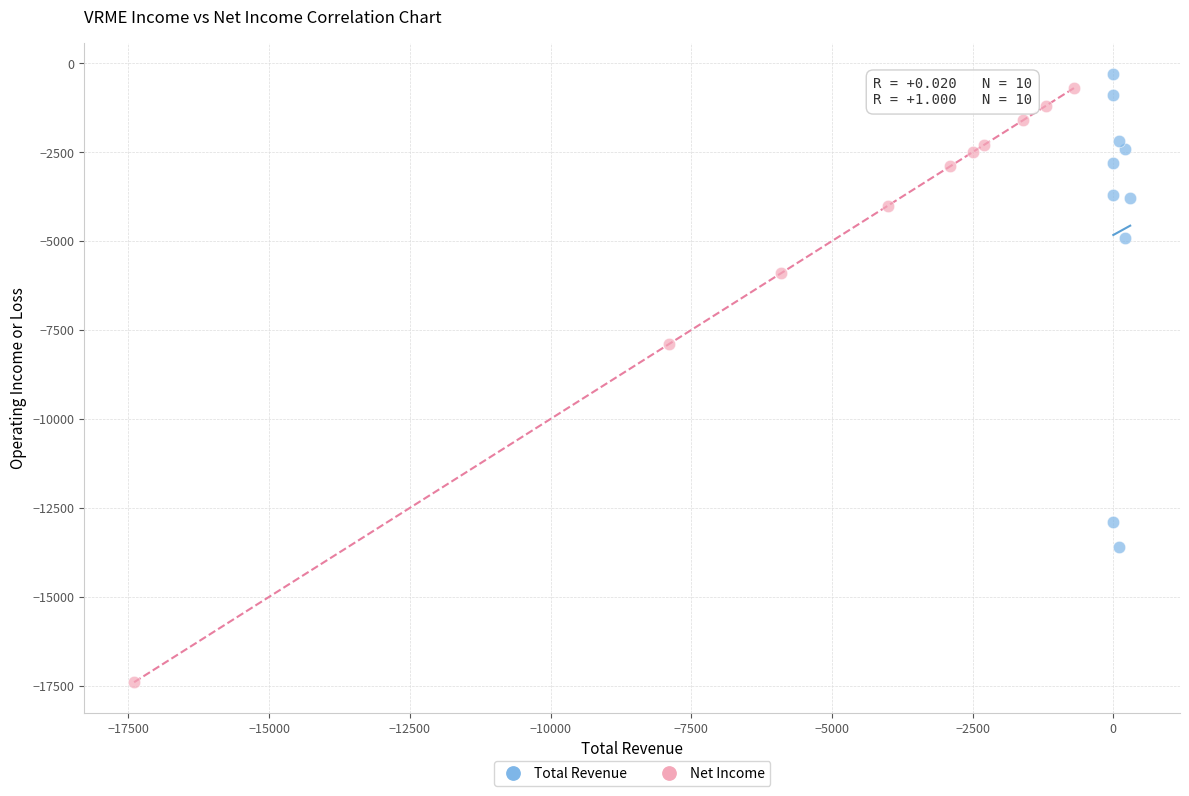

Which series has the largest Y range (max minus min)?

Net Income